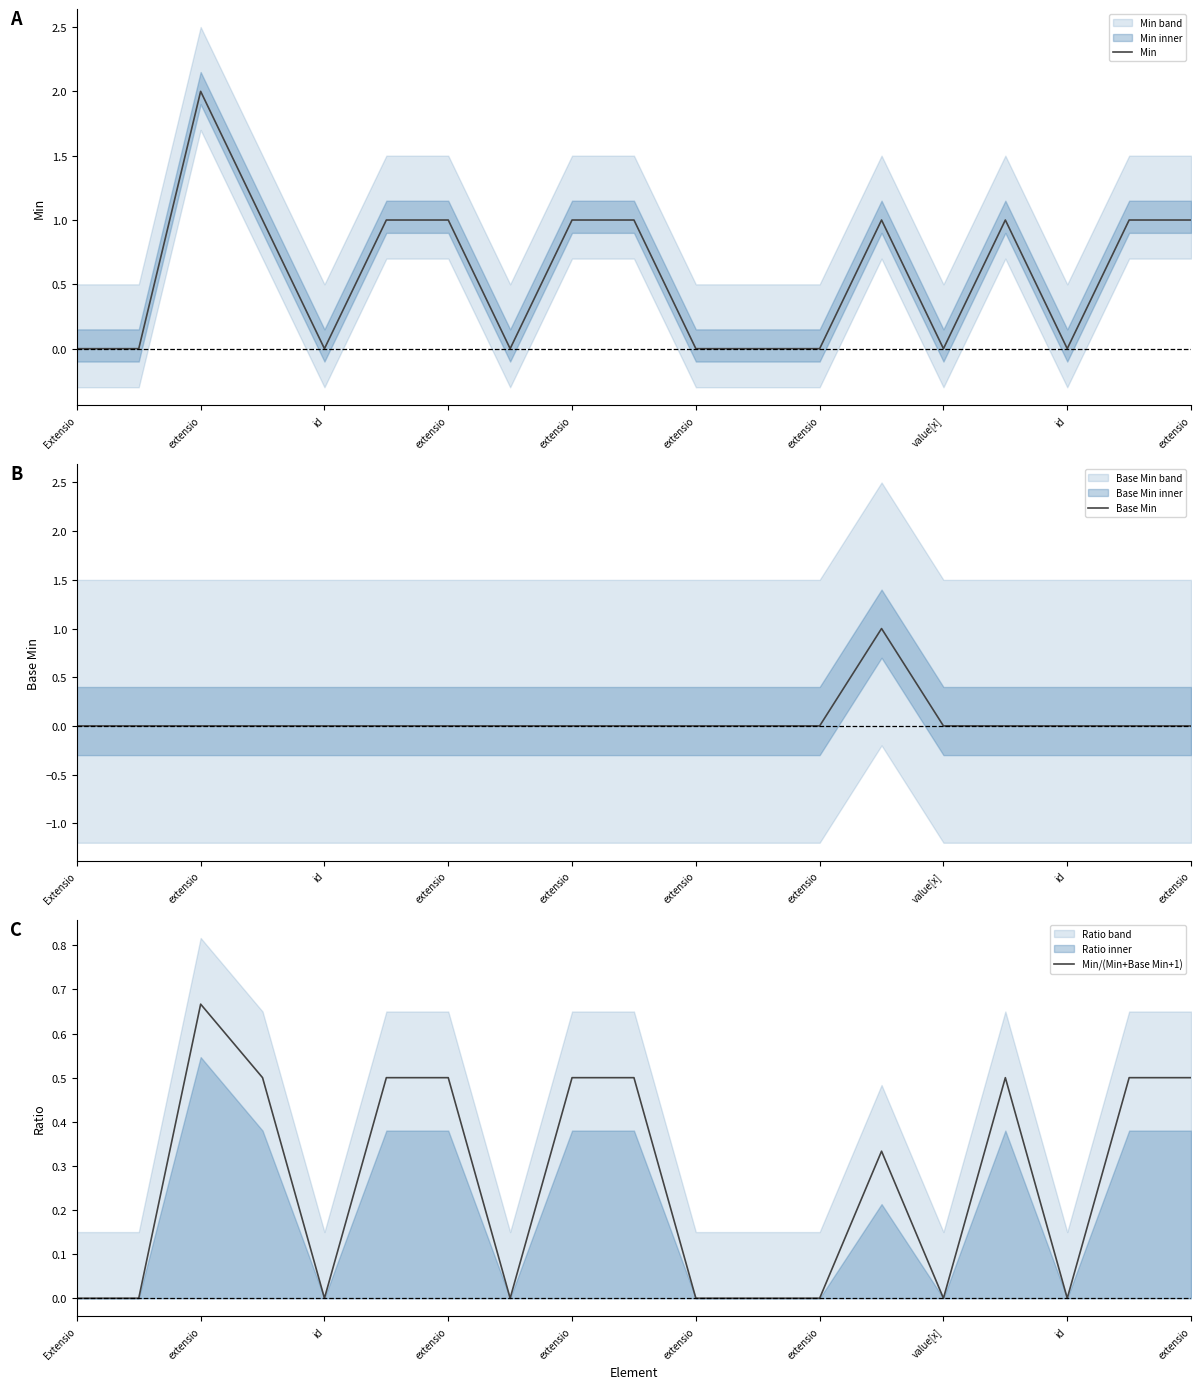

What is the label of the 13th point from the right?

extensio